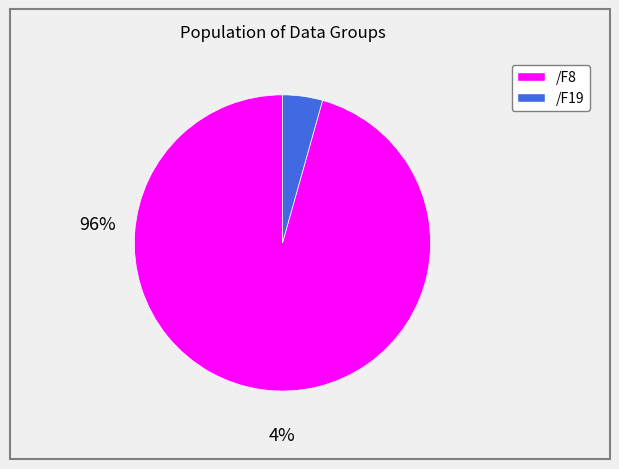

Which category has the smallest portion of the pie?

/F19